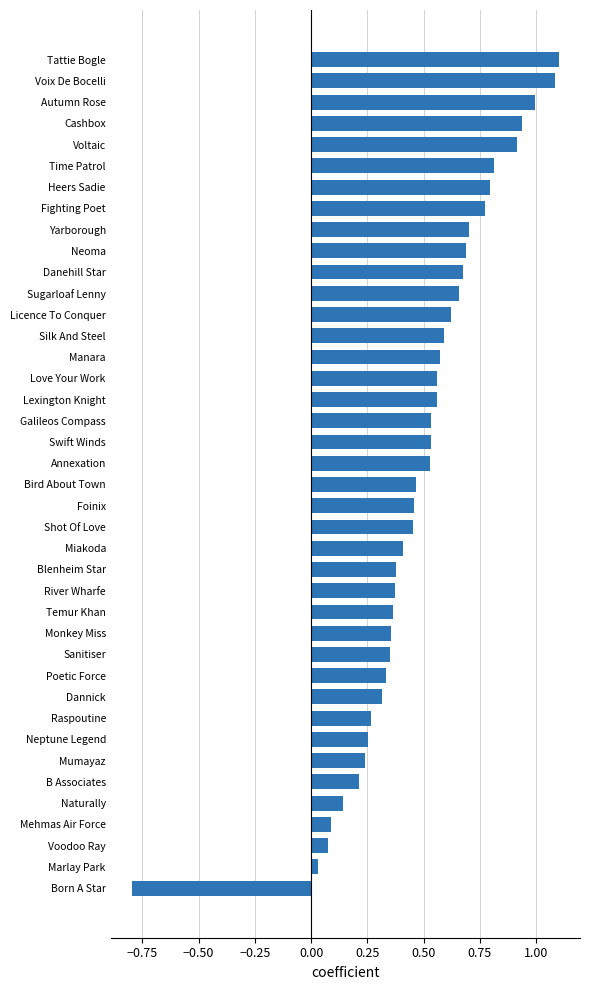

How many bars are there in total?

40